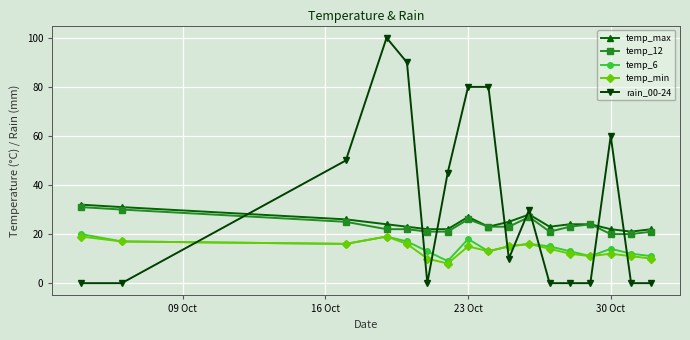

Does the chart display data point markers on the line(s)?

Yes